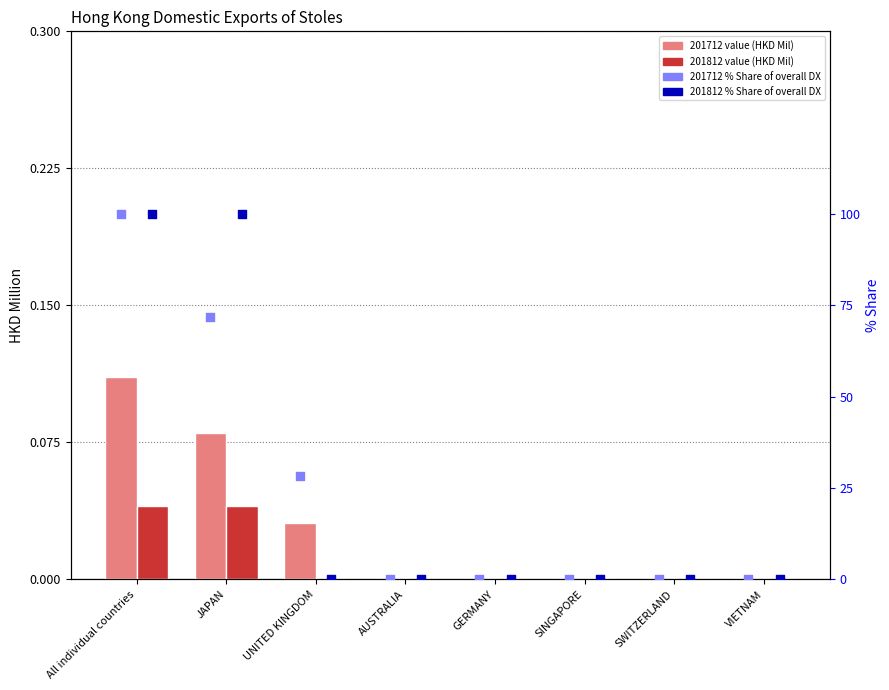

Which series has the largest total across all categories?

201712 % Share